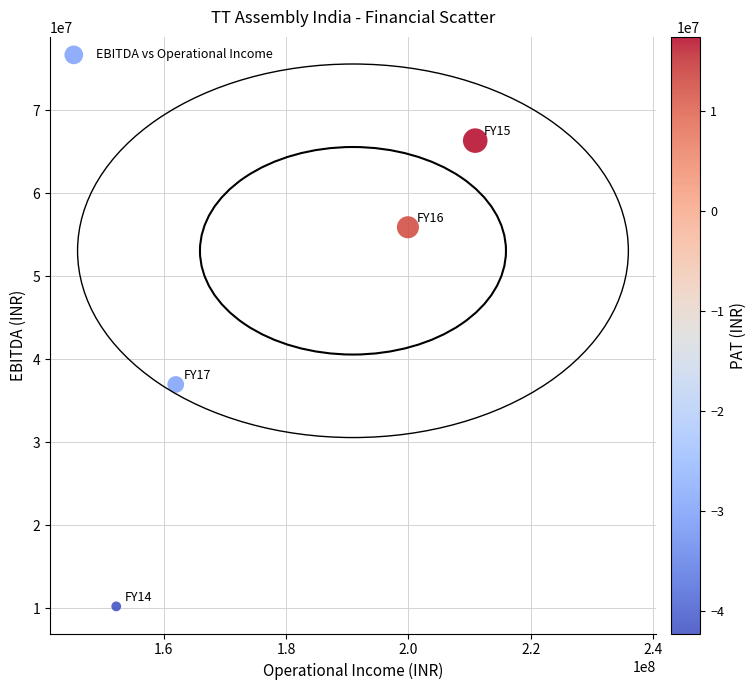

What Y value in the scatter plot is closest to 38269581?

36951053